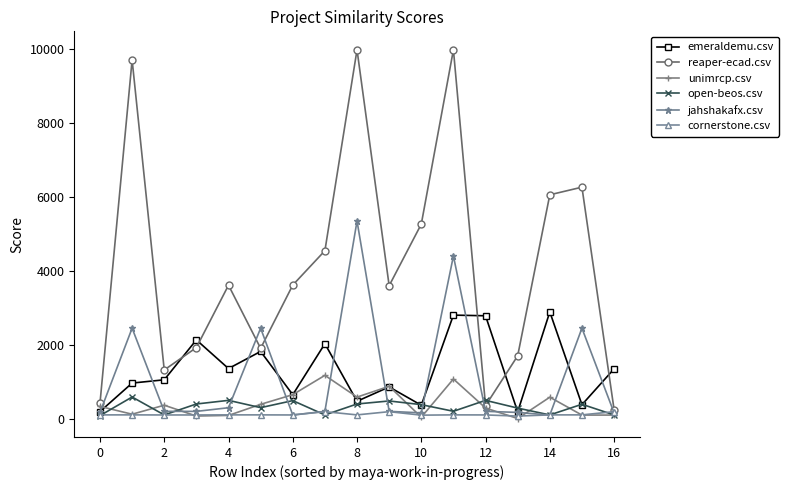

How many lines are shown in the chart?

6